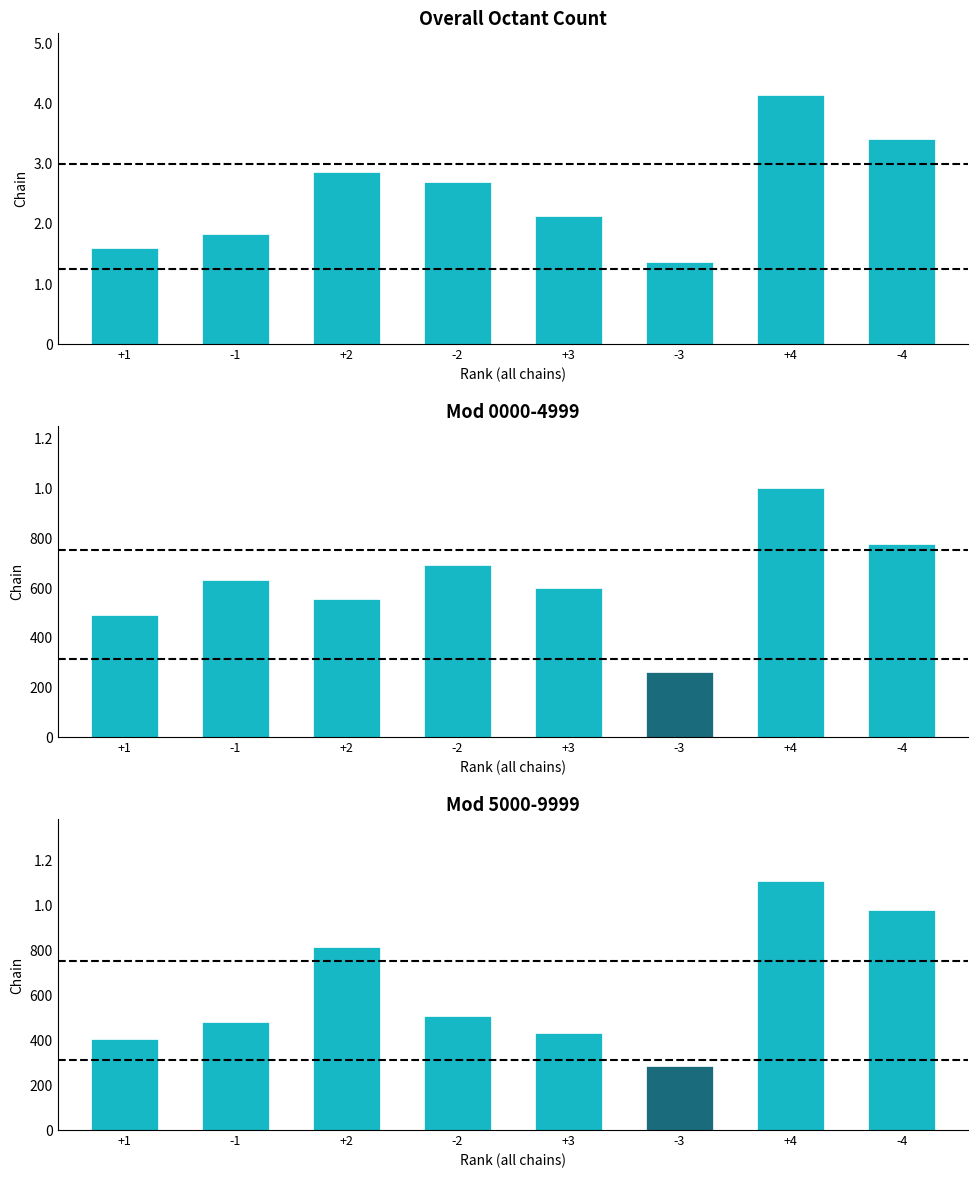

True or false: Mod 5000-9999 has a value of 1900 at +4.

False